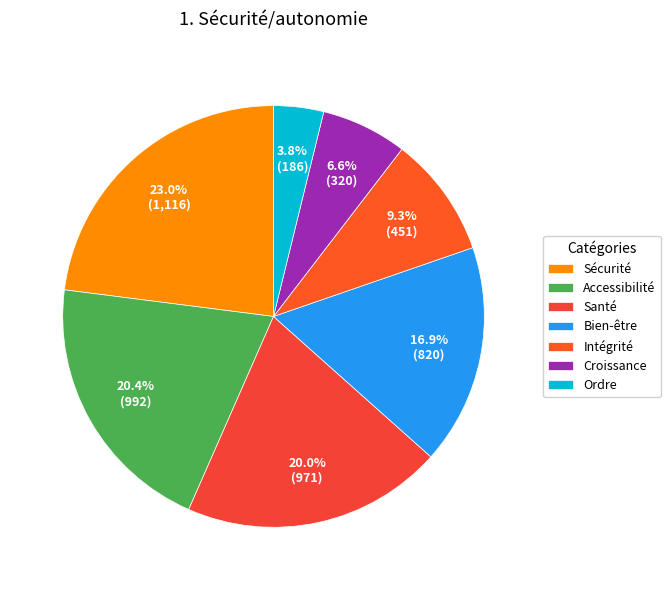

How many segments does this pie chart have?

7